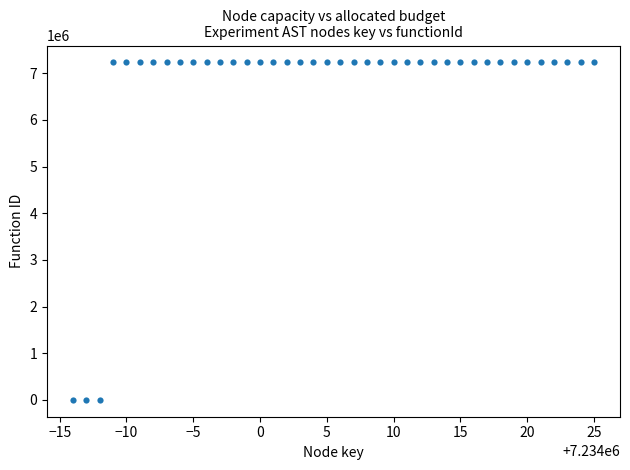

What is the range of X values (max minus min)?

39